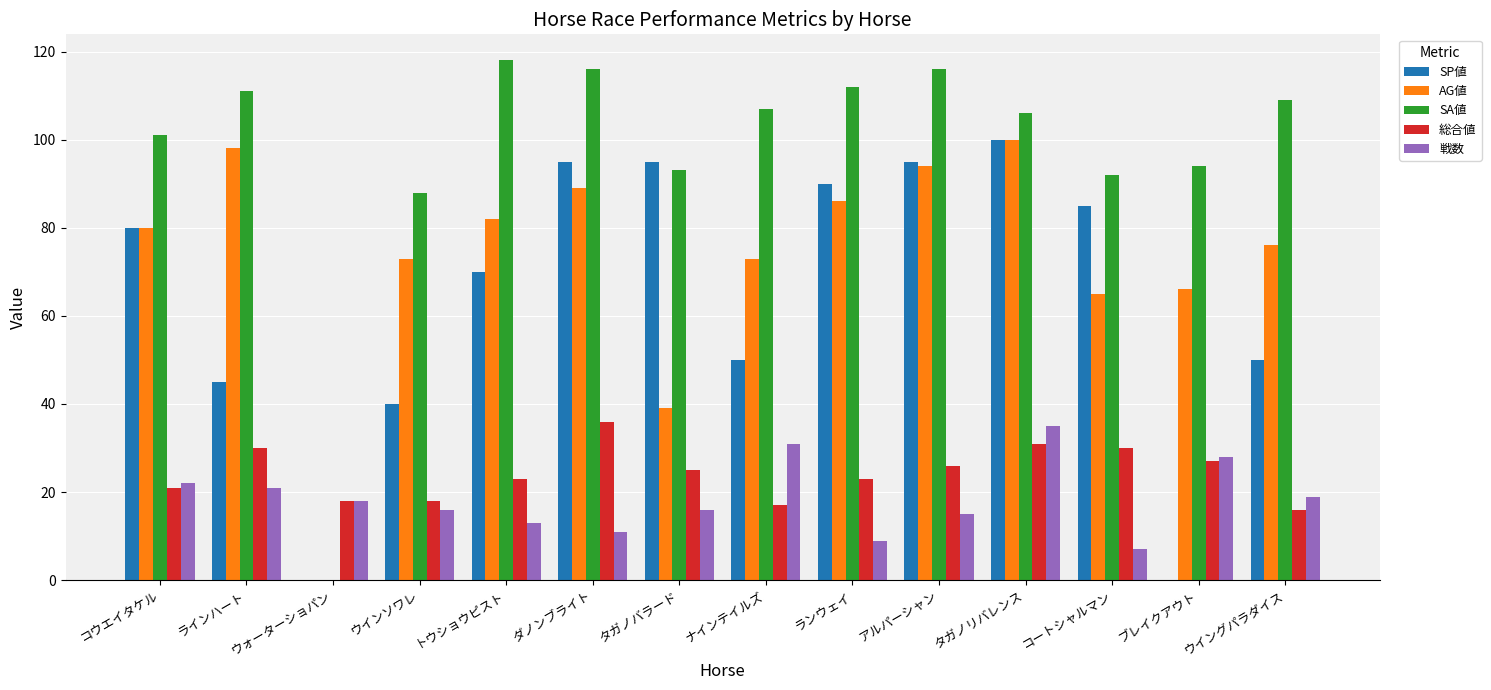

What is the sum of the 総合値 values at トウショウピスト and ラインハート?

53